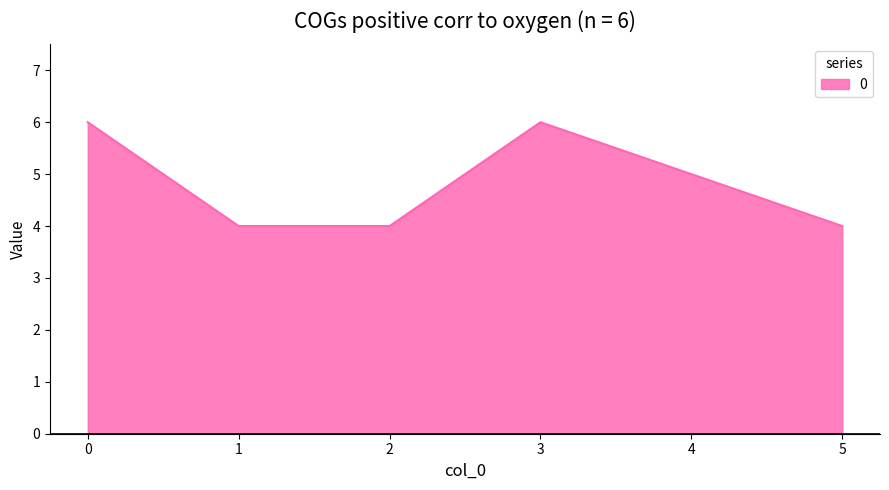

How many interior local peaks (higher than both neighbors) does the data have?

1